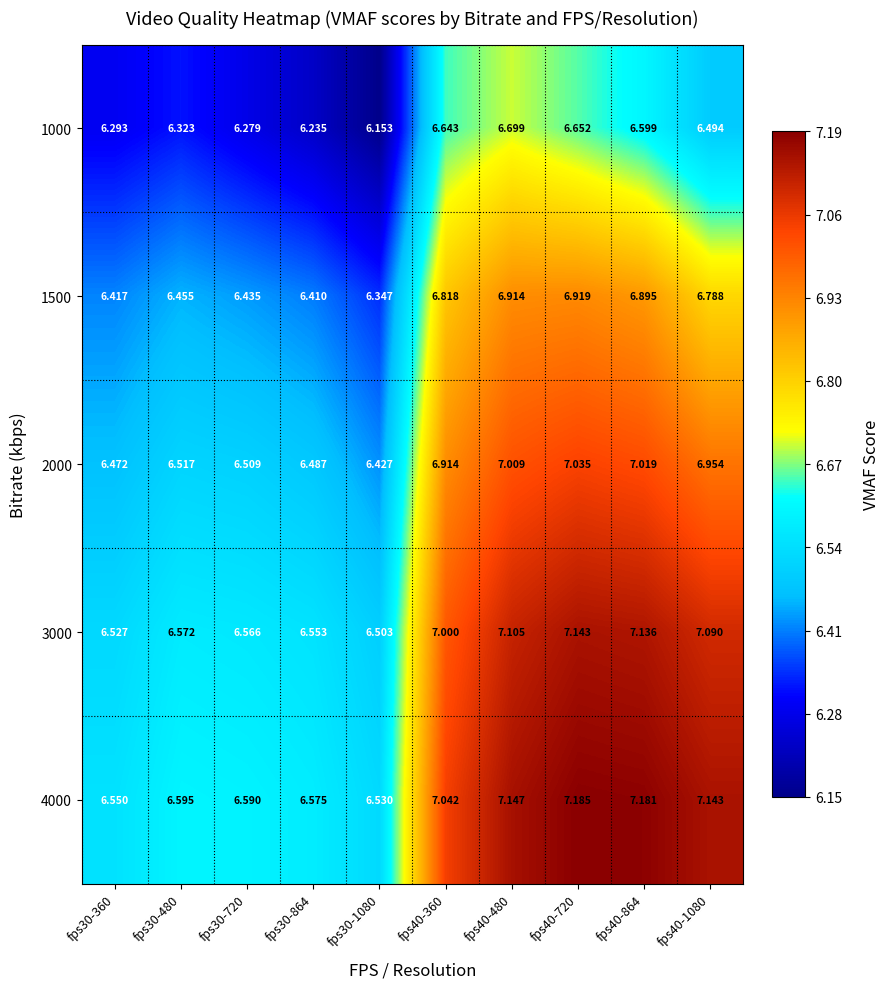

Is the value of 2000 at fps40-864 greater than the value of 1500 at fps40-360?

Yes